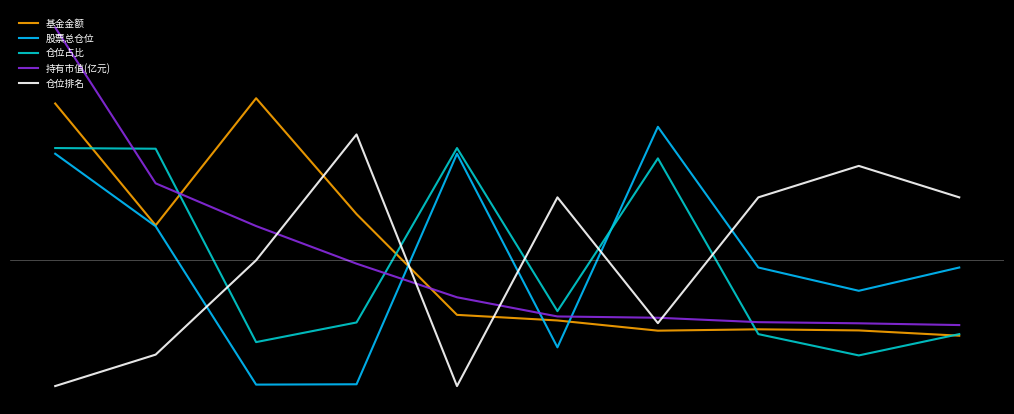

What are all the series names shown in the legend?

基金金额, 股票总仓位, 仓位占比, 持有市值(亿元), 仓位排名